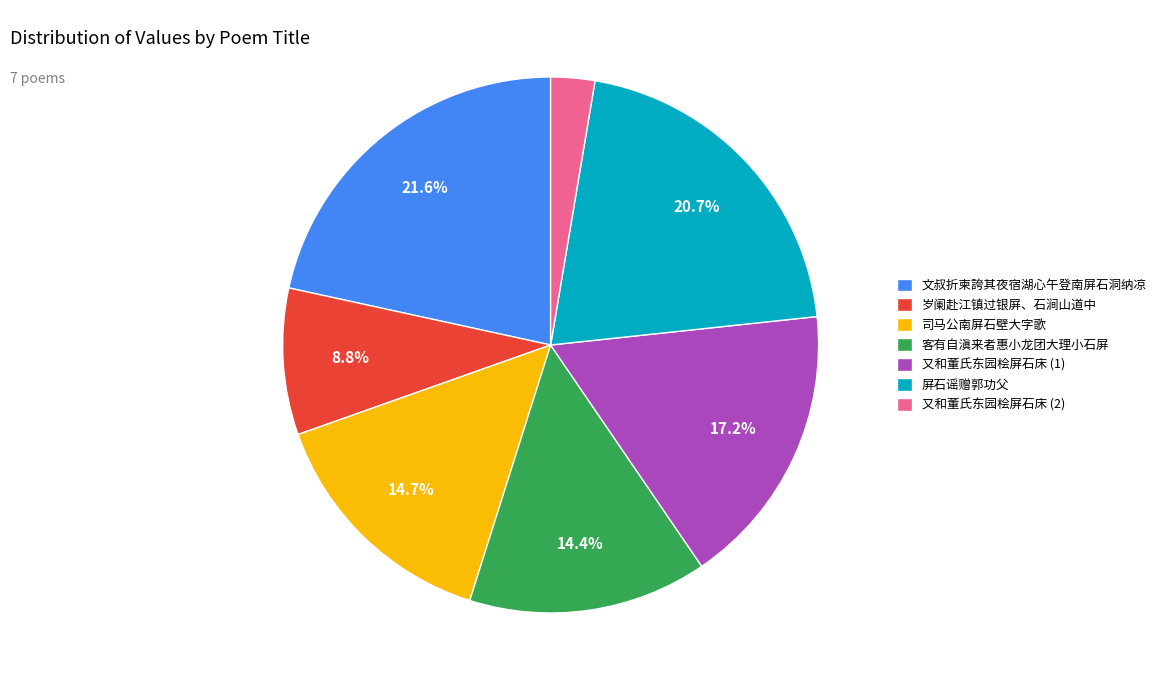

Is there any slice that represents more than half of the pie?

No